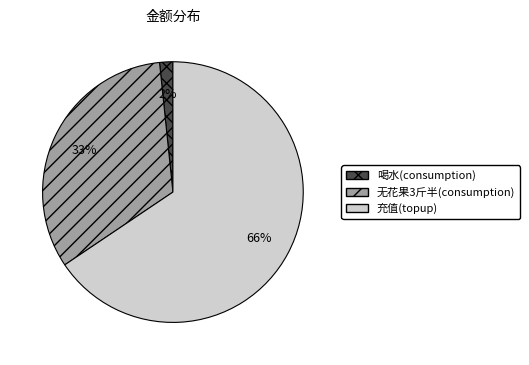

To the nearest percent, what is the average slice percentage?

33%